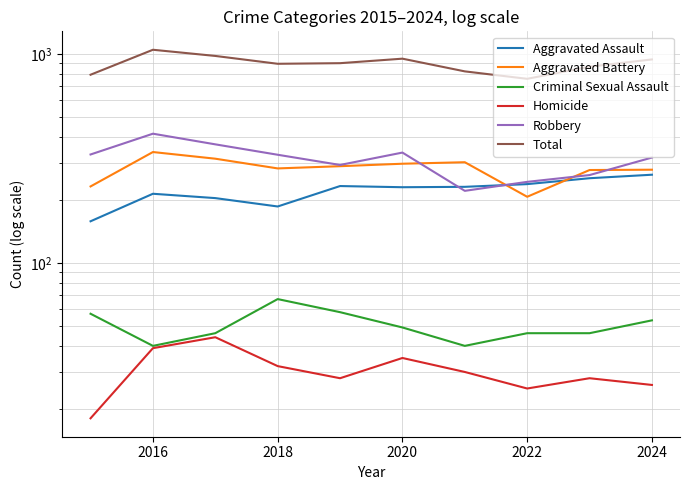

At which category does Total reach its first local peak?

2016